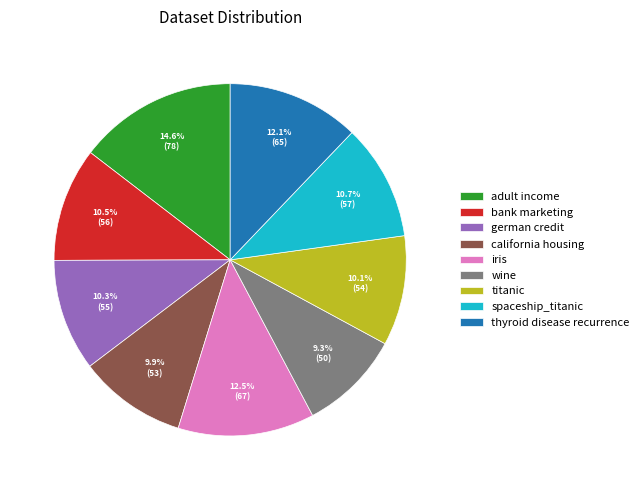

What percentage is NOT represented by adult income?

85.4%